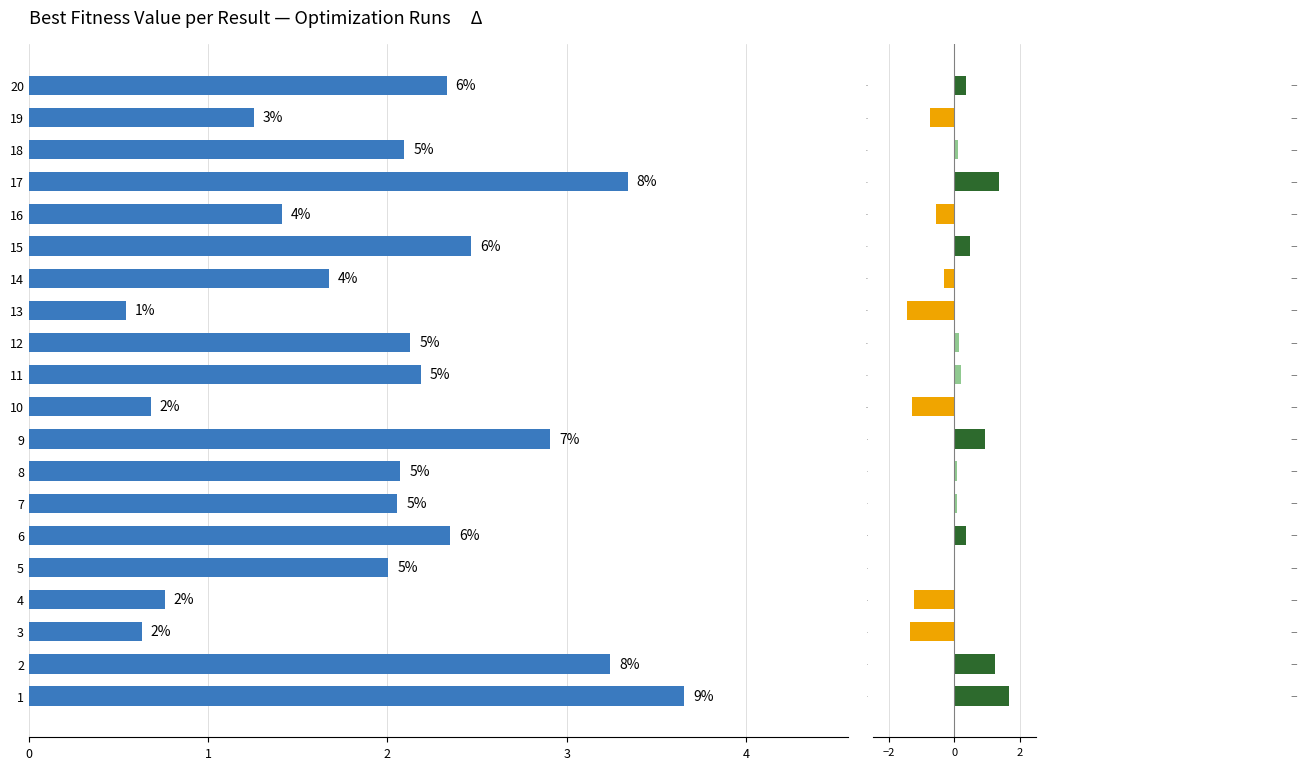

What is the value of the Best Fitness Value bar at the 15th from the left?

2.5